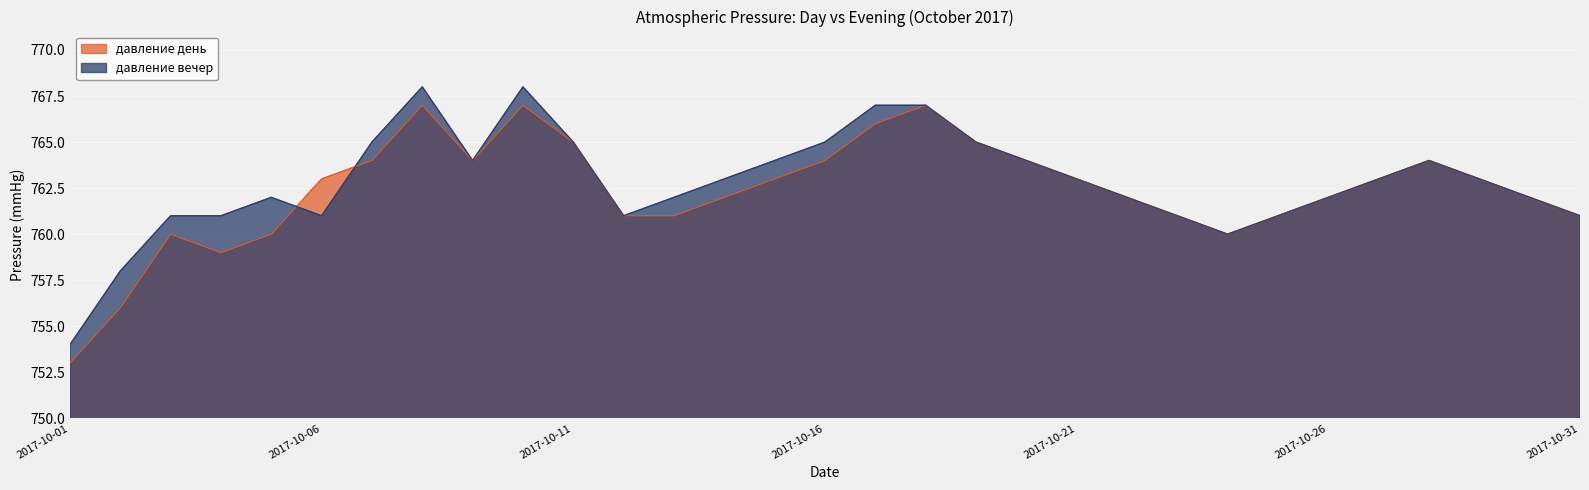

At which label is давление день closest to 760?

2017-10-03